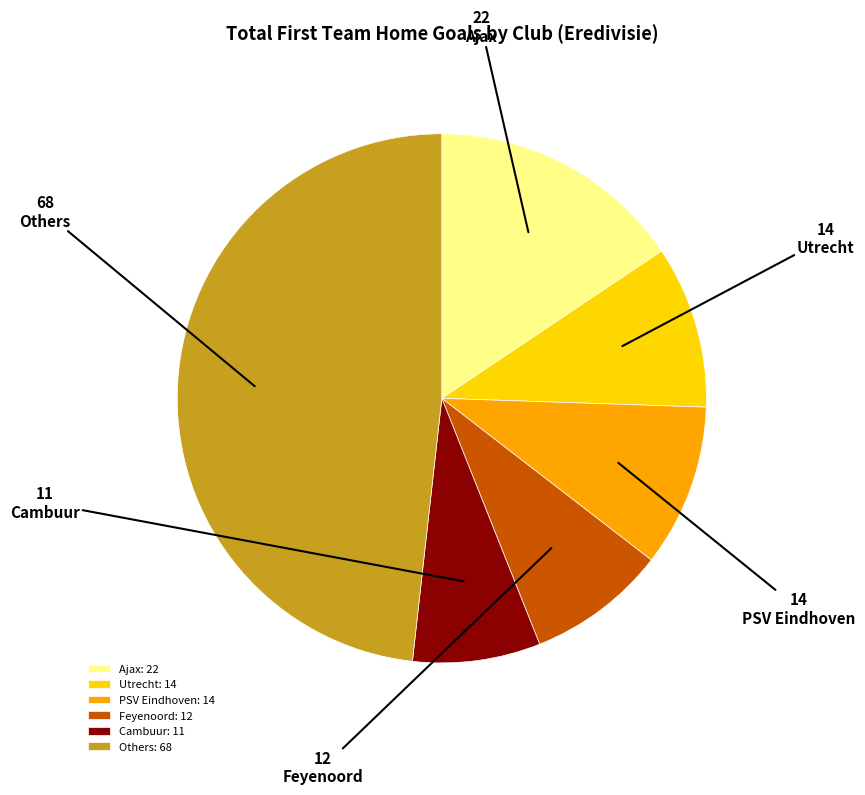

Do Feyenoord and PSV Eindhoven together represent more than half of the pie?

No